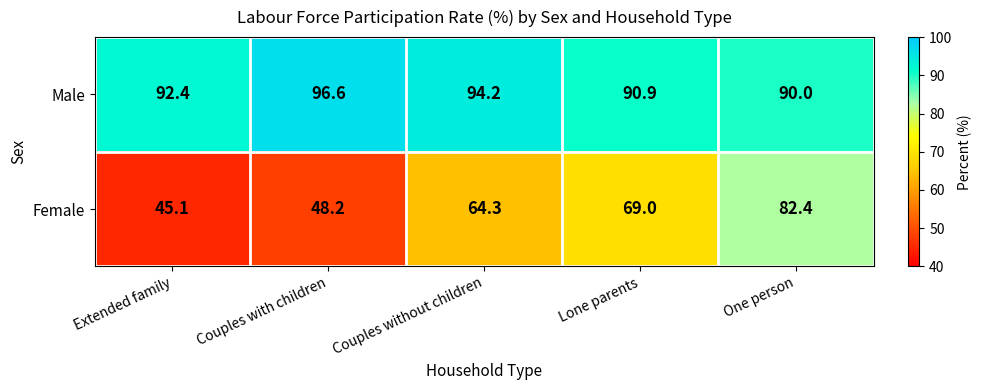

What is the sum of all Male values?

464.1